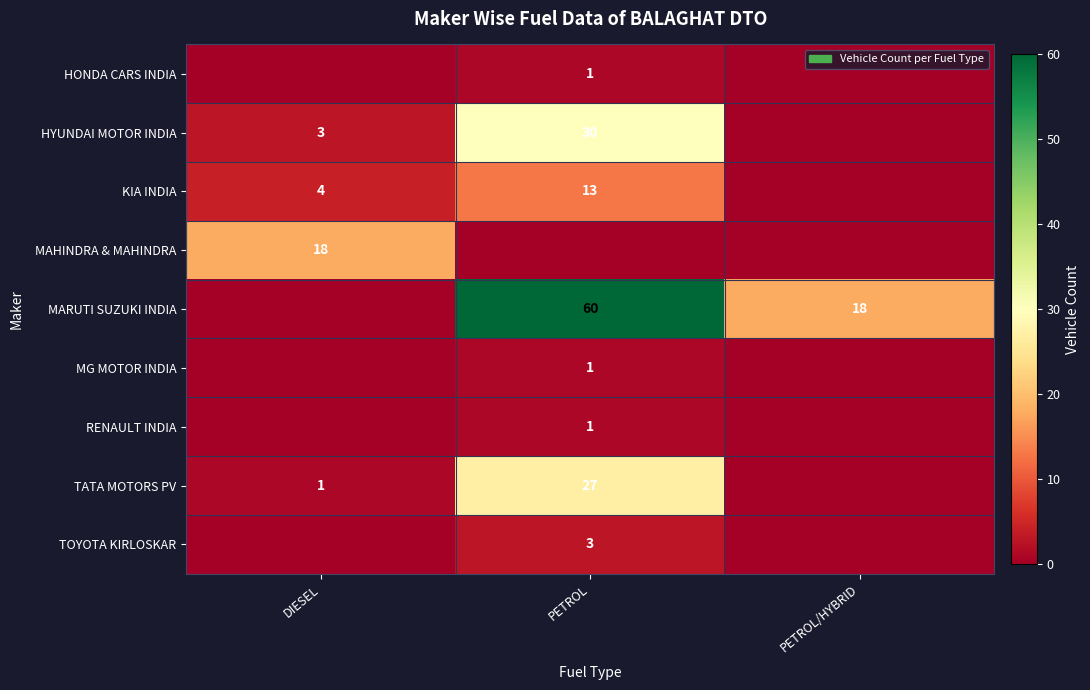

Is it true that KIA INDIA equals 4 at DIESEL?

True